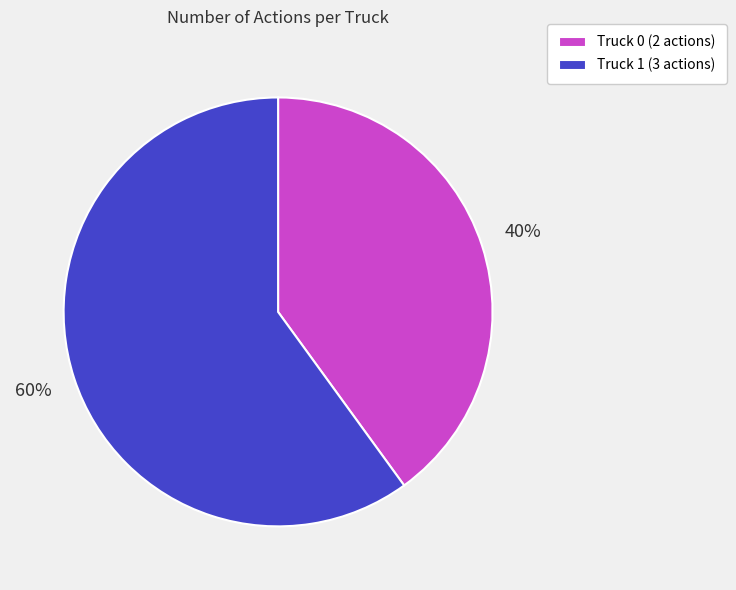

To the nearest percent, what portion does Truck 1 represent?

60%